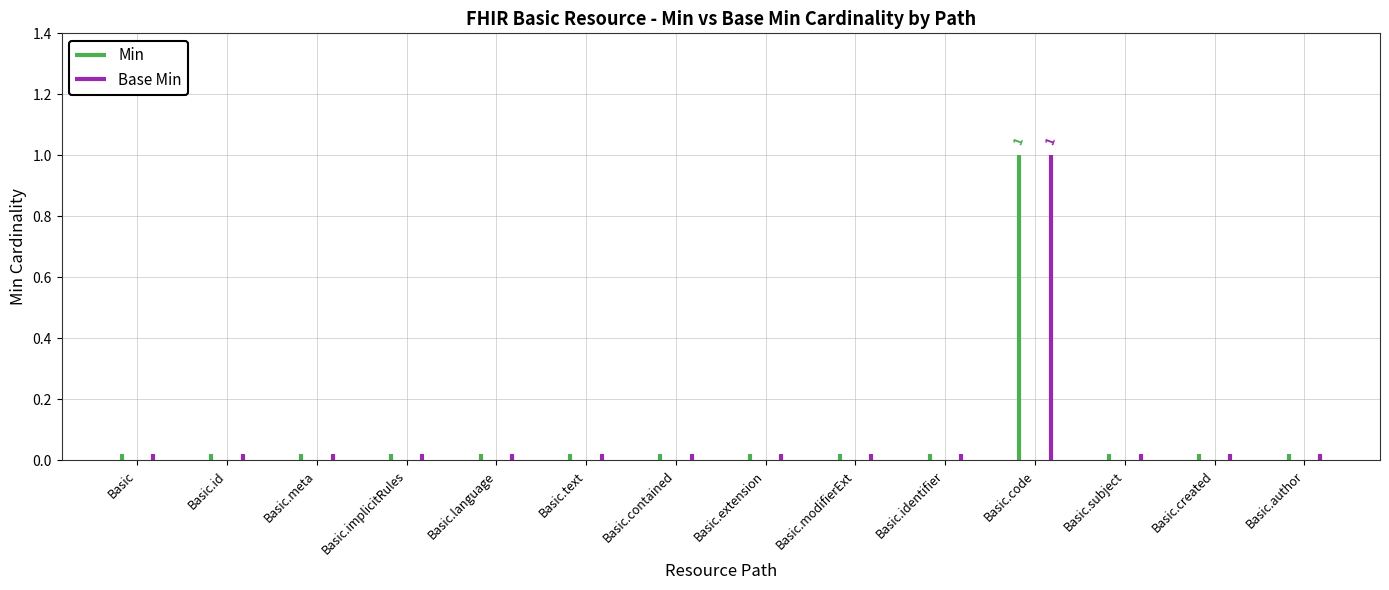

What is the greatest value displayed?

1